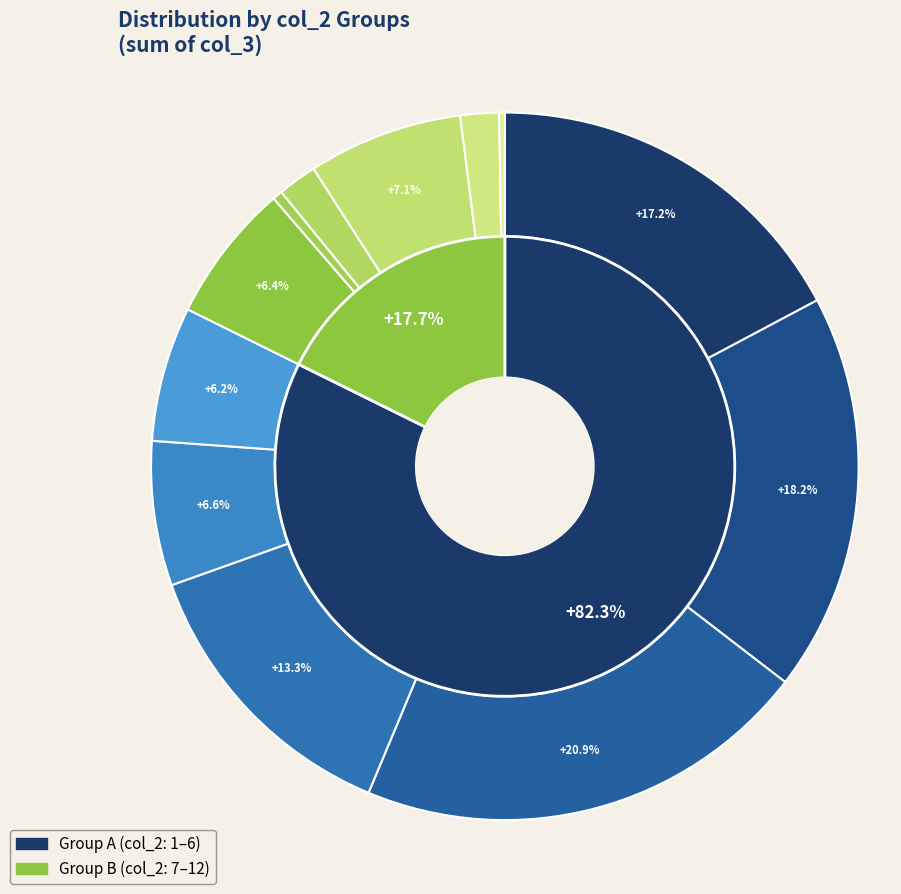

To the nearest percent, what portion does 7 represent?

8%